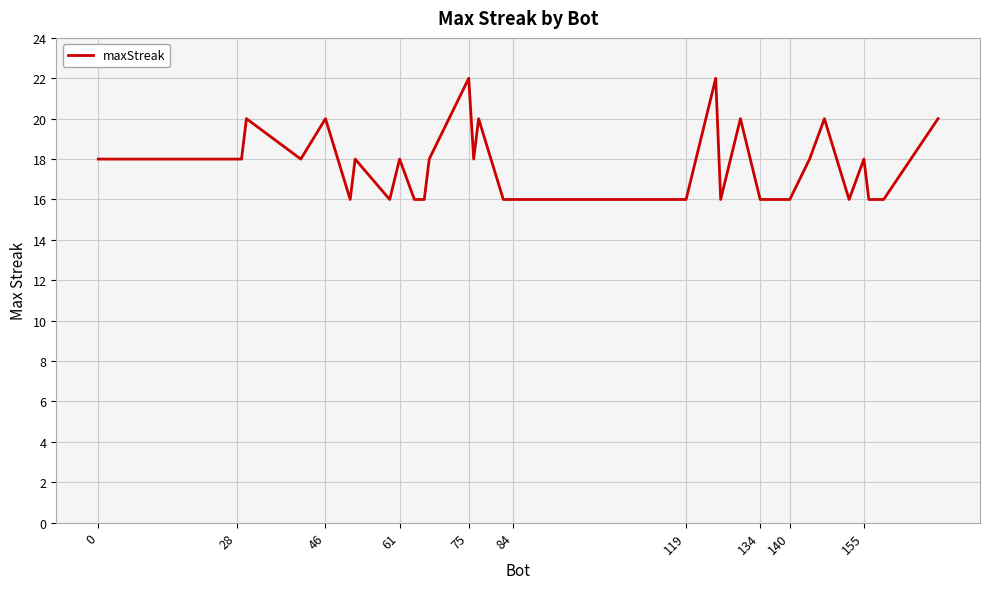

What is the maximum value shown in the chart?

22